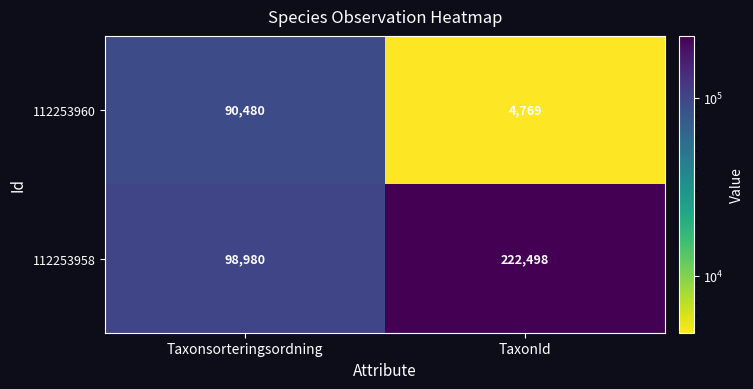

What is the difference between the maximum and minimum values in the 112253960 series?

85711